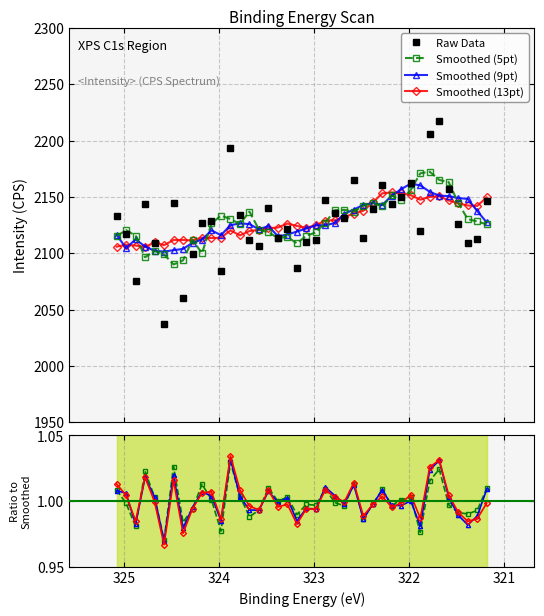

How many points are higher than both their immediate neighbors (excluding endpoints)?

11